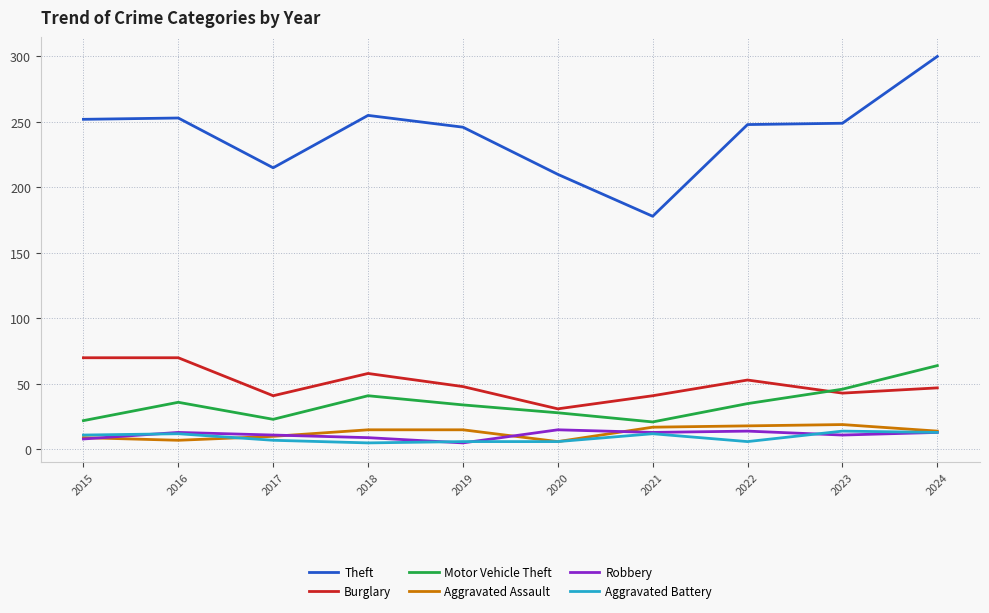

Which series has the largest range (max minus min)?

Theft